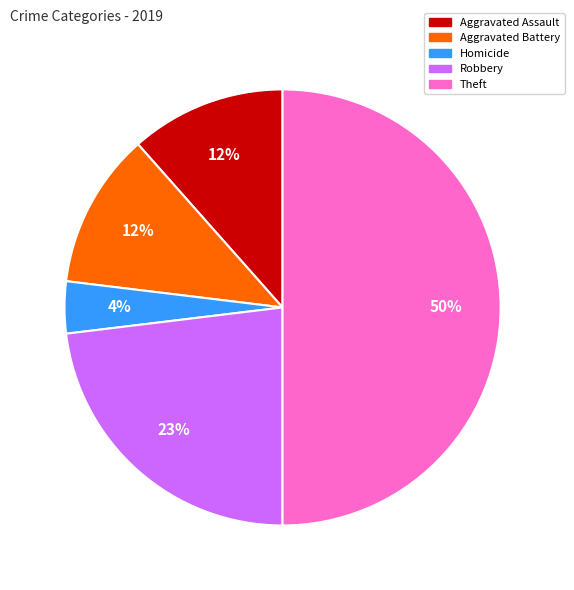

Count the number of slices in the pie.

5